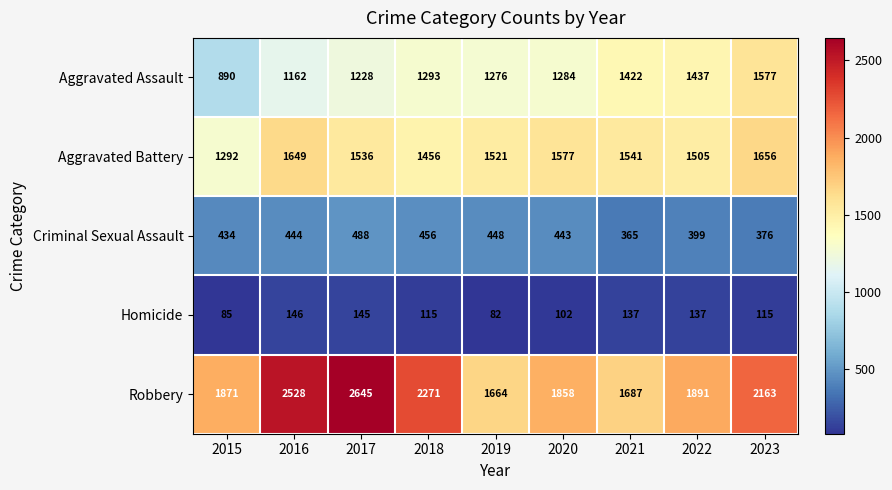

What is the maximum value for Criminal Sexual Assault?

488